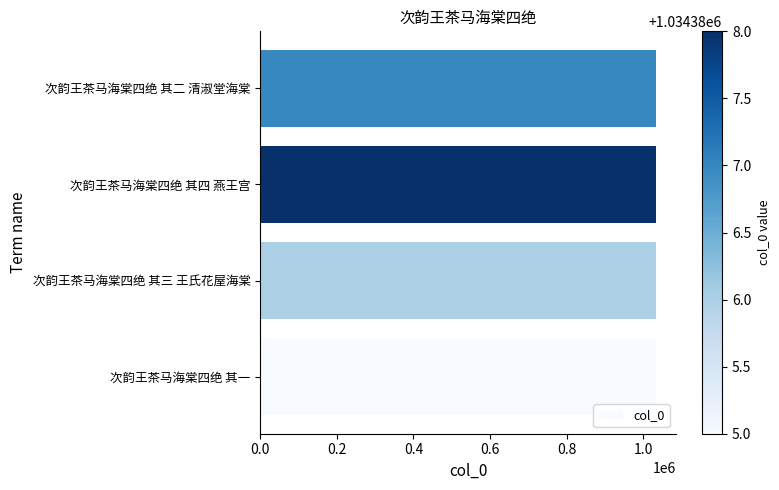

Are the bars grouped side by side (vs. stacked)?

No